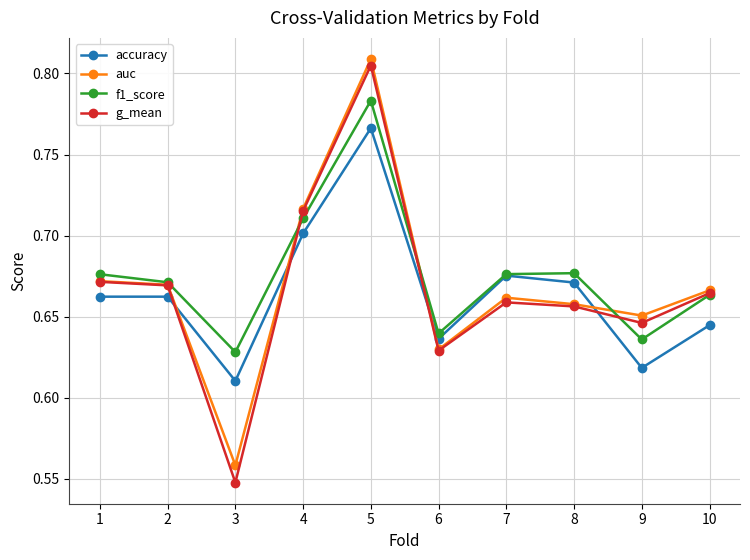

How many intersections are there between accuracy and auc?

4